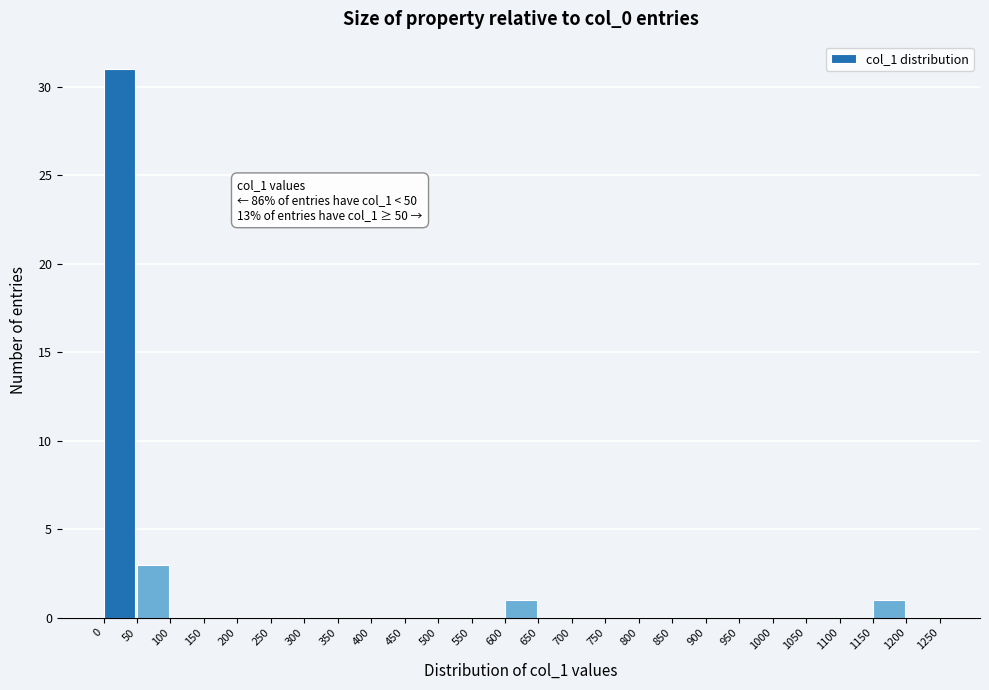

Over which range of the x-axis is the bar tallest?

0 to 50